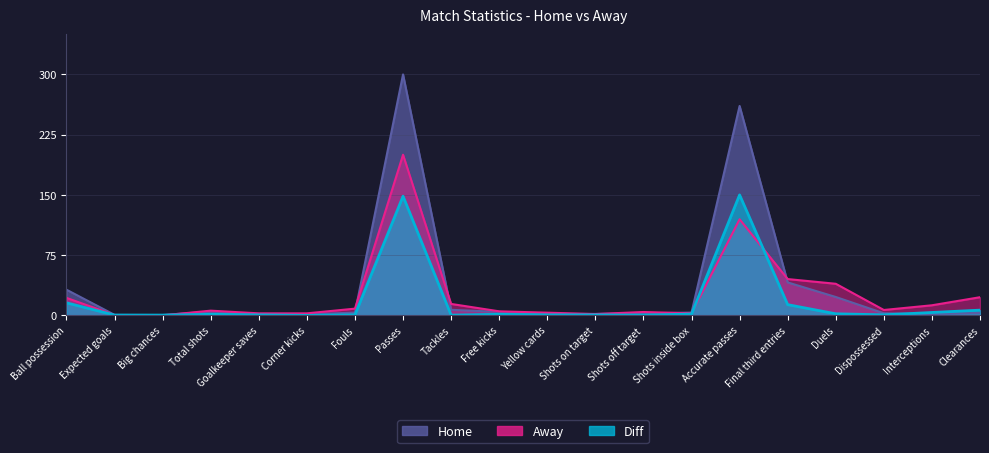

How many values in the Away series are below 6?

10